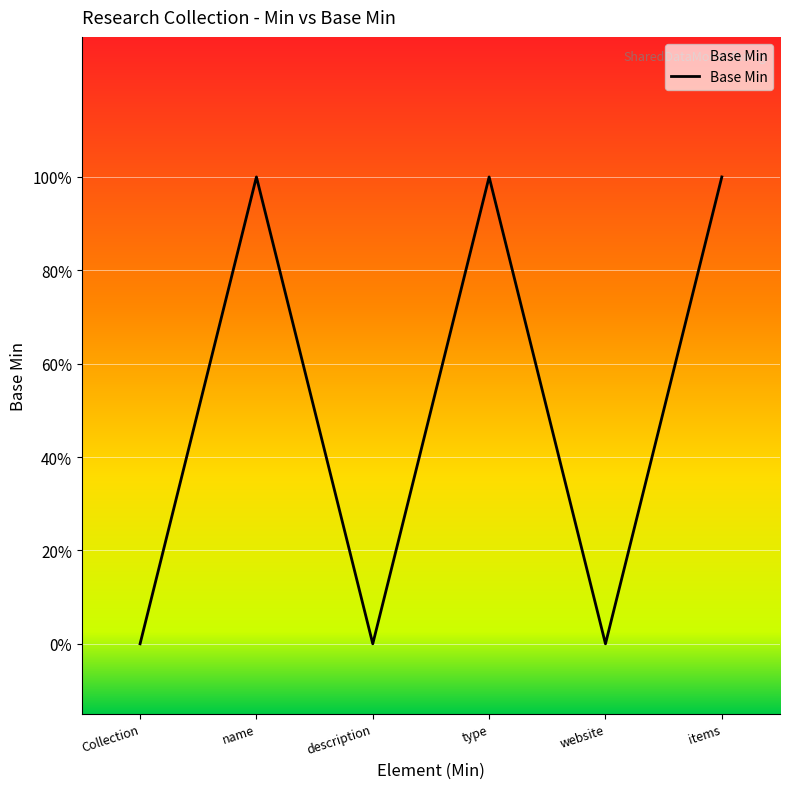

What position from the right is Collection?

6